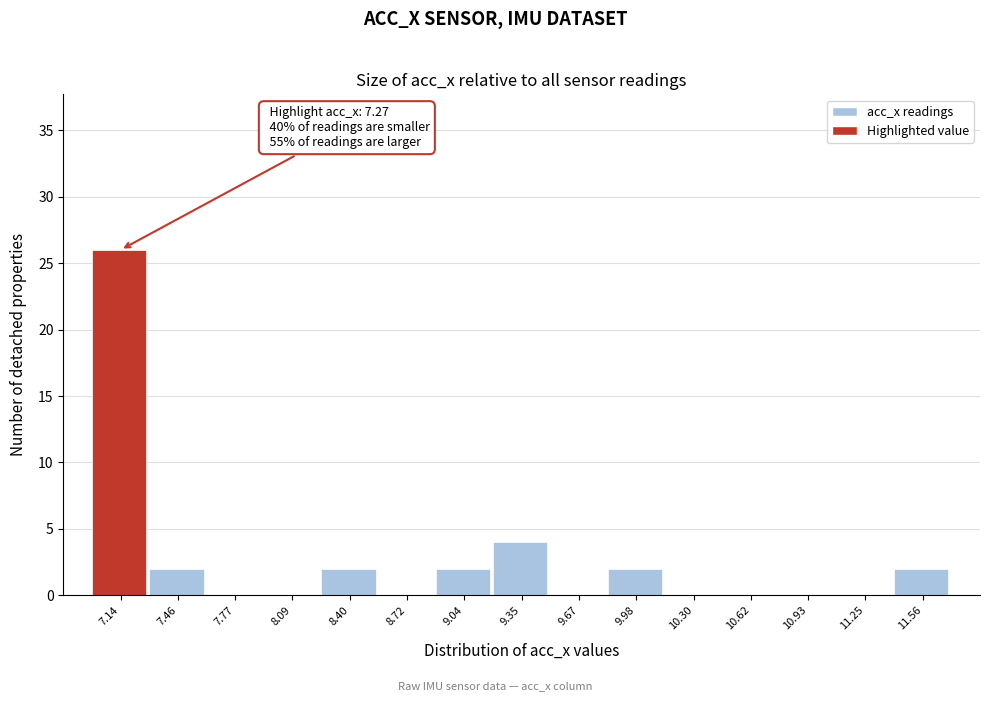

Reading right to left, transcribe all the data shown in this chart.

11.56=2	11.25=0	10.93=0	10.62=0	10.30=0	9.98=2	9.67=0	9.35=4	9.04=2	8.72=0	8.40=2	8.09=0	7.77=0	7.46=2	7.14=26